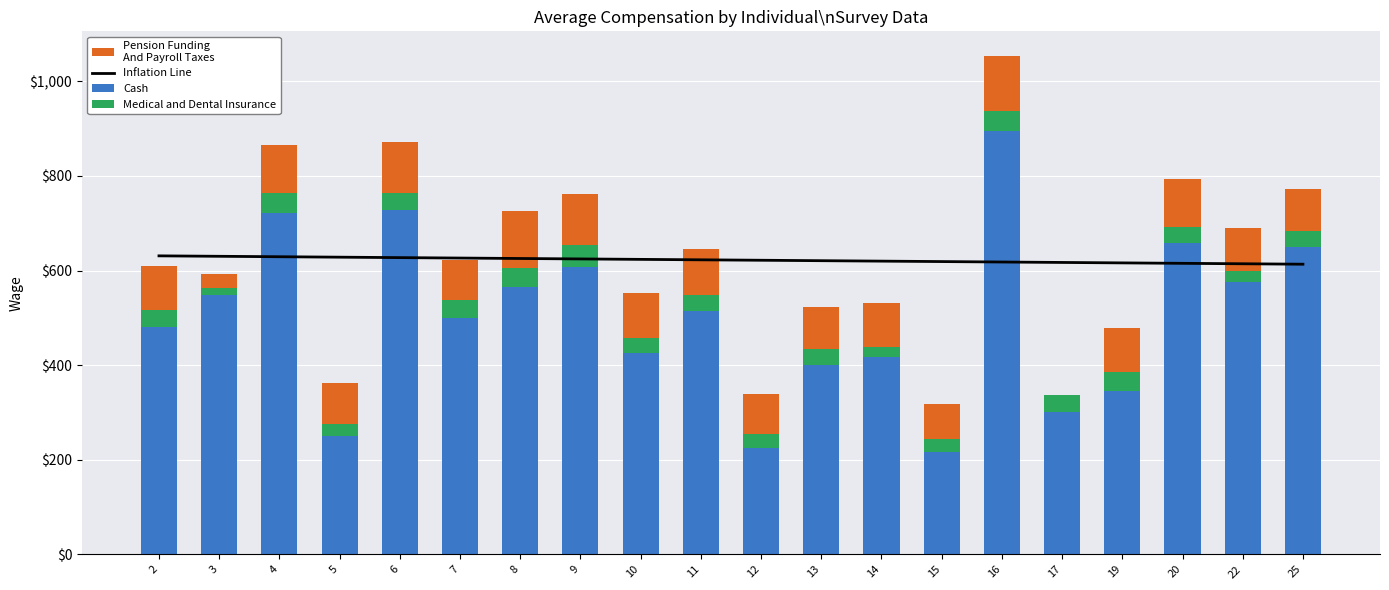

Reading right to left, list all the values displayed in this chart.

Inflation Line: 613.4	614.3	615.2	616.2	617.1	618.0	618.9	619.9	620.8	621.7	622.7	623.6	624.5	625.5	626.4	627.3	628.2	629.2	630.1	631.0
Cash: 649.0	575.0	658.0	346.0	300.0	894.0	217.0	417.0	400.0	225.0	515.0	425.0	608.0	565.0	500.0	729.0	250.0	721.0	548.0	481.0
Medical and Dental Insurance: 35.0	24.0	35.0	40.0	36.0	43.0	27.0	22.0	34.0	29.0	34.0	32.0	46.0	41.0	38.0	34.0	25.0	42.0	15.0	35.0
Pension Funding
And Payroll Taxes: 88.0	91.0	100.0	93.0	0.0	116.0	74.0	93.0	89.0	84.0	97.0	96.0	108.0	119.0	85.0	108.0	88.0	103.0	29.0	93.0